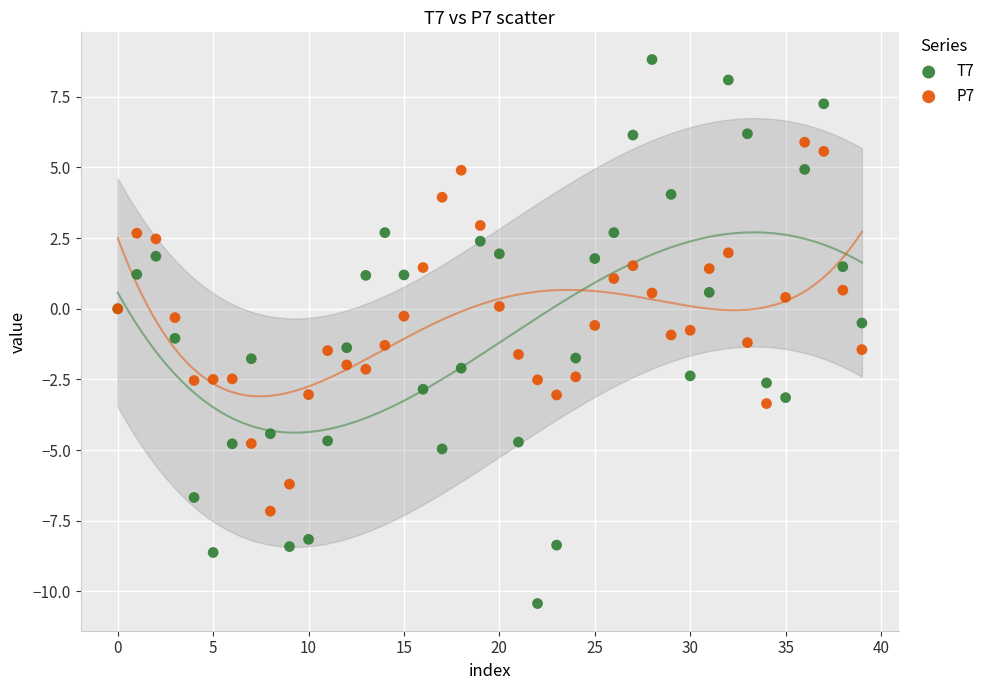

Which series has the widest spread of Y values?

T7